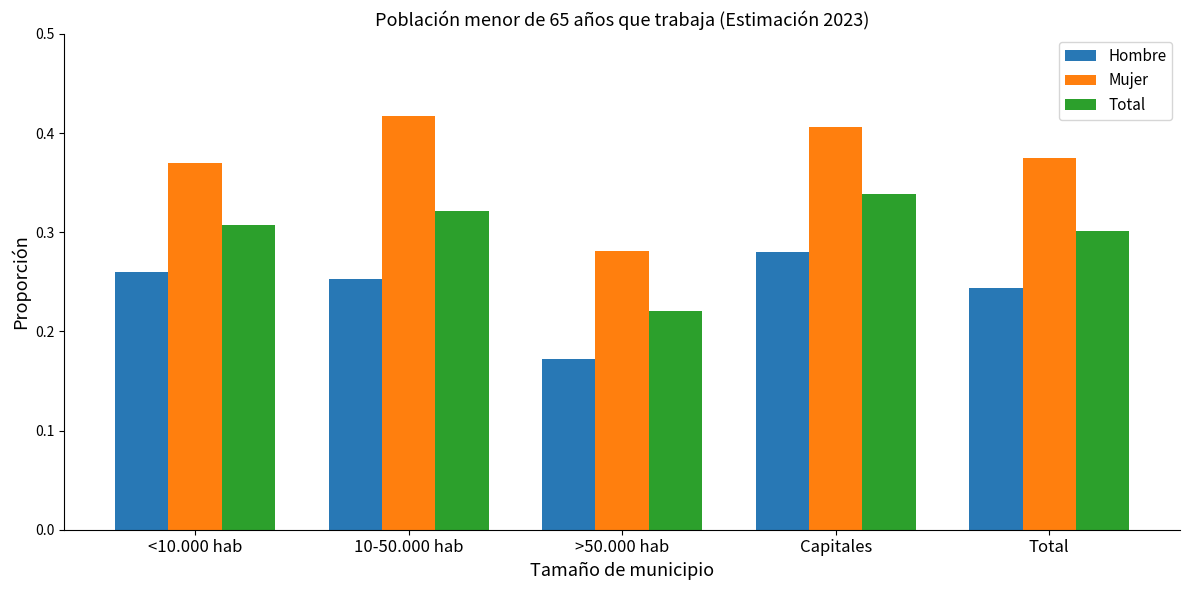

Which category has the lowest value in the Hombre series?

>50.000 hab